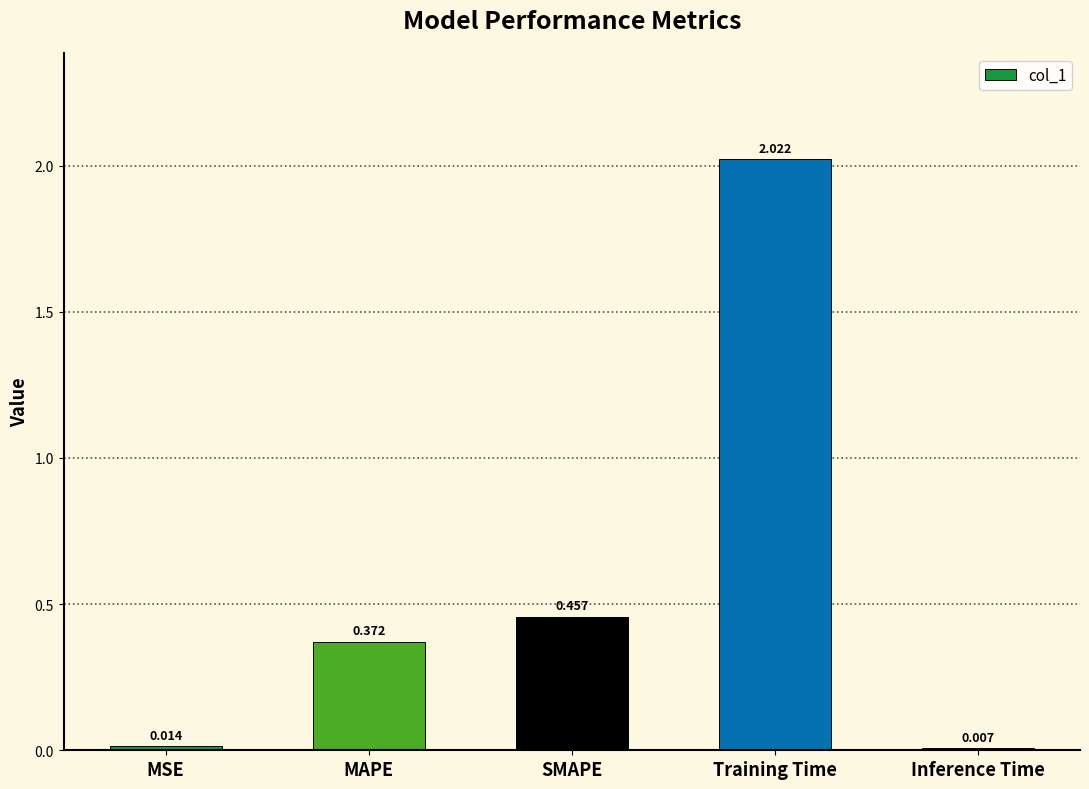

At which category does the chart reach its peak across all series?

Training Time